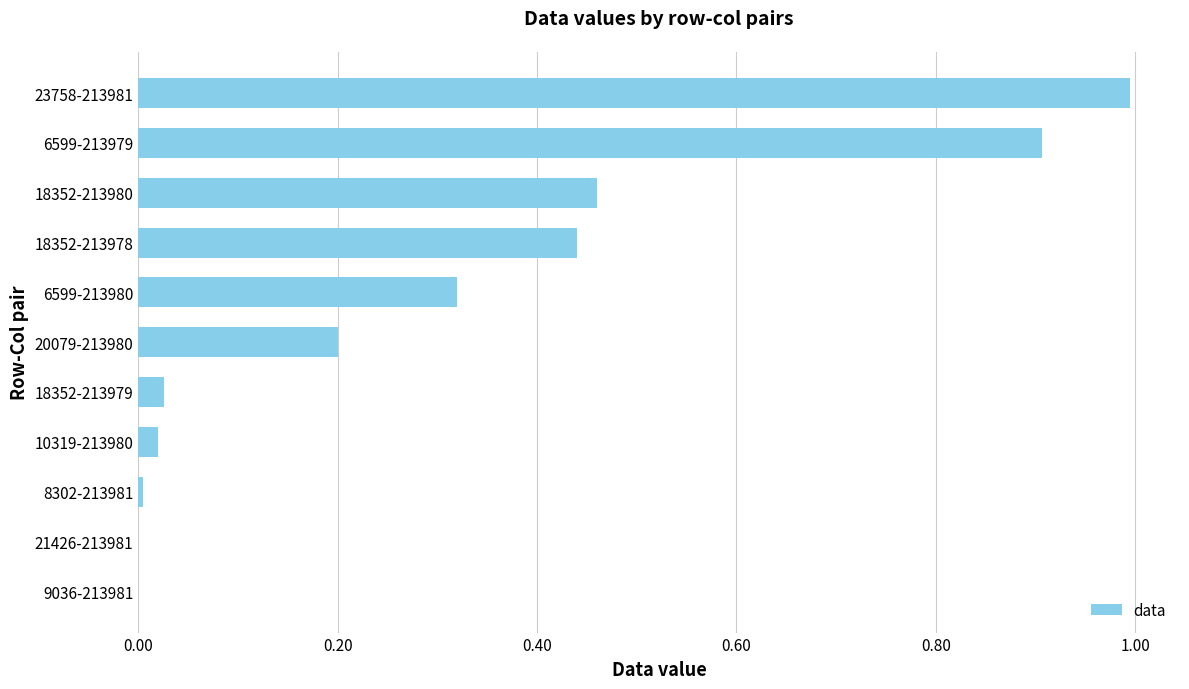

What is the maximum value shown in the chart?

1.0